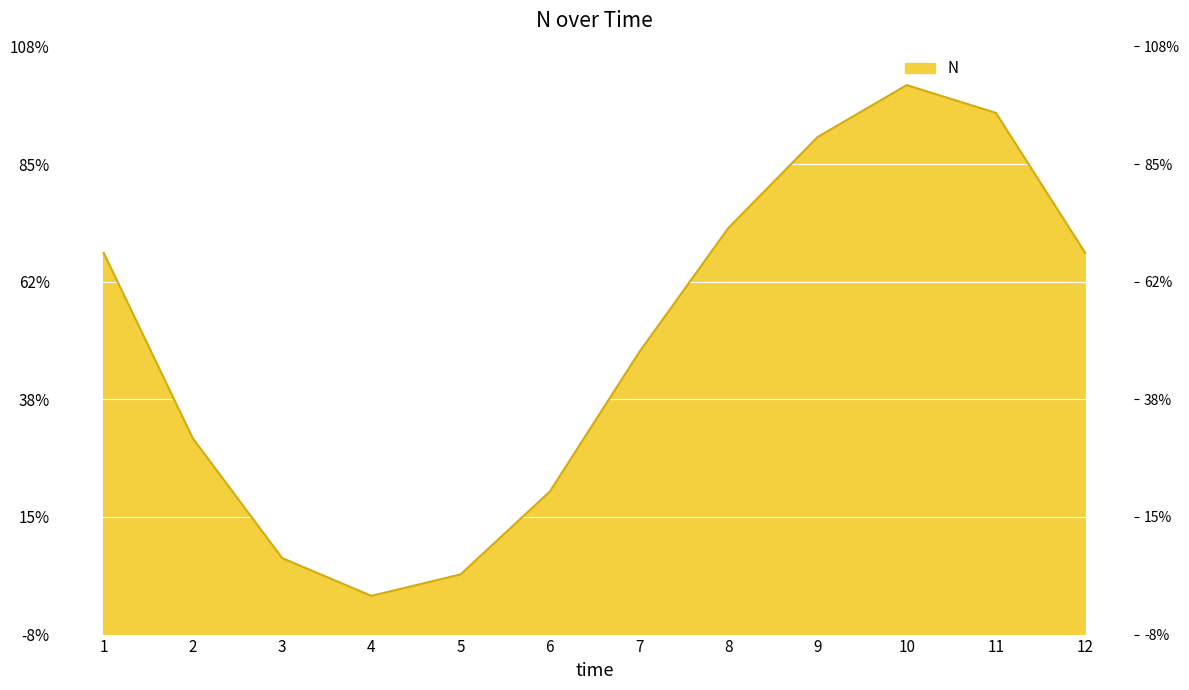

How many lines are shown in the chart?

1